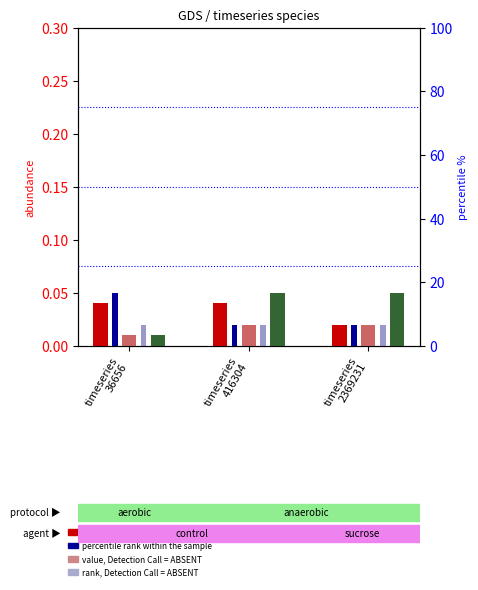

True or false: count (sp6) has a value of 0.1 at timeseries
2369231.

False